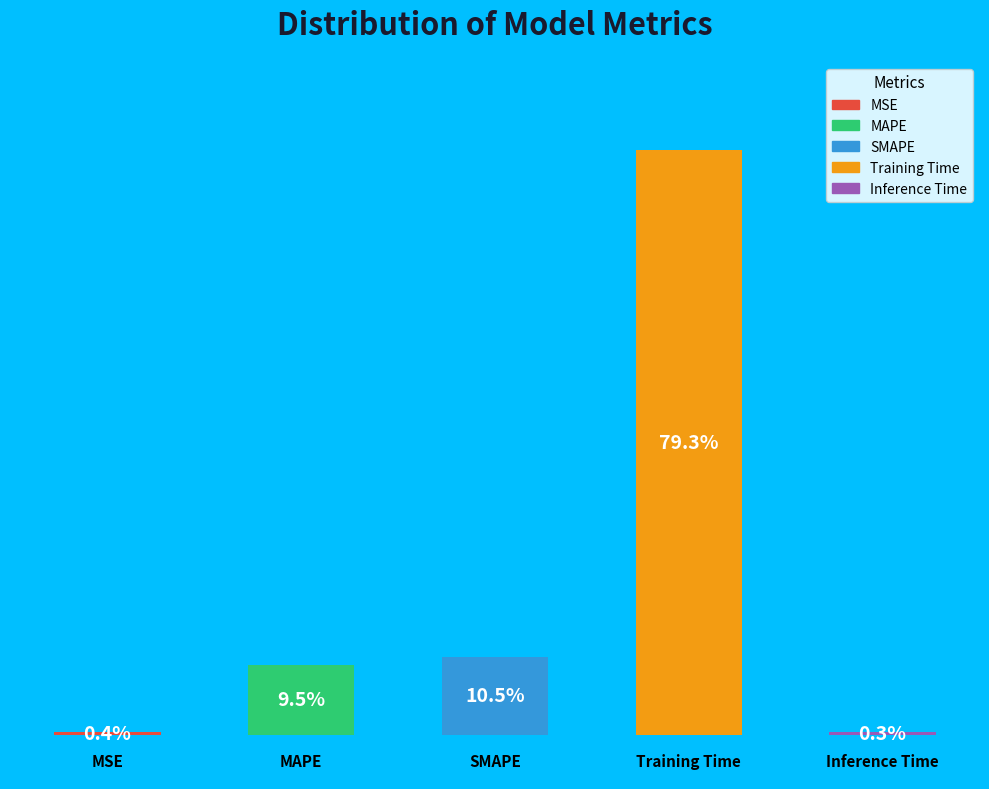

Are the bars horizontal?

No